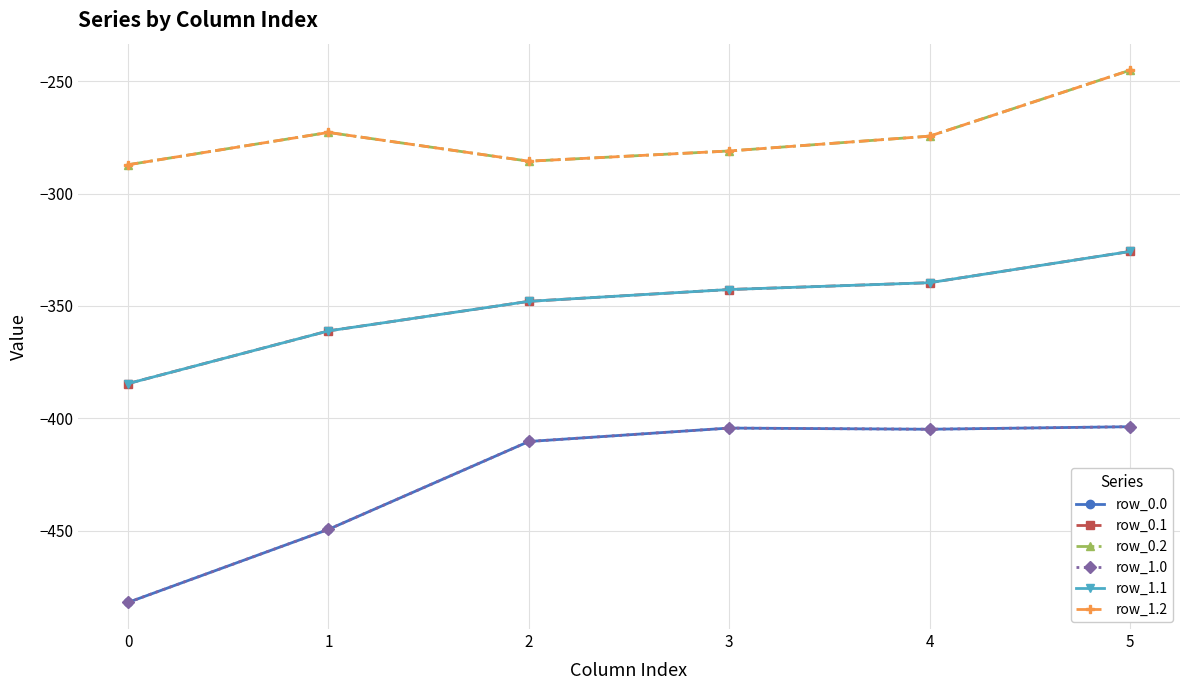

True or false: row_1.2 has a value of -71.2 at 4.

False